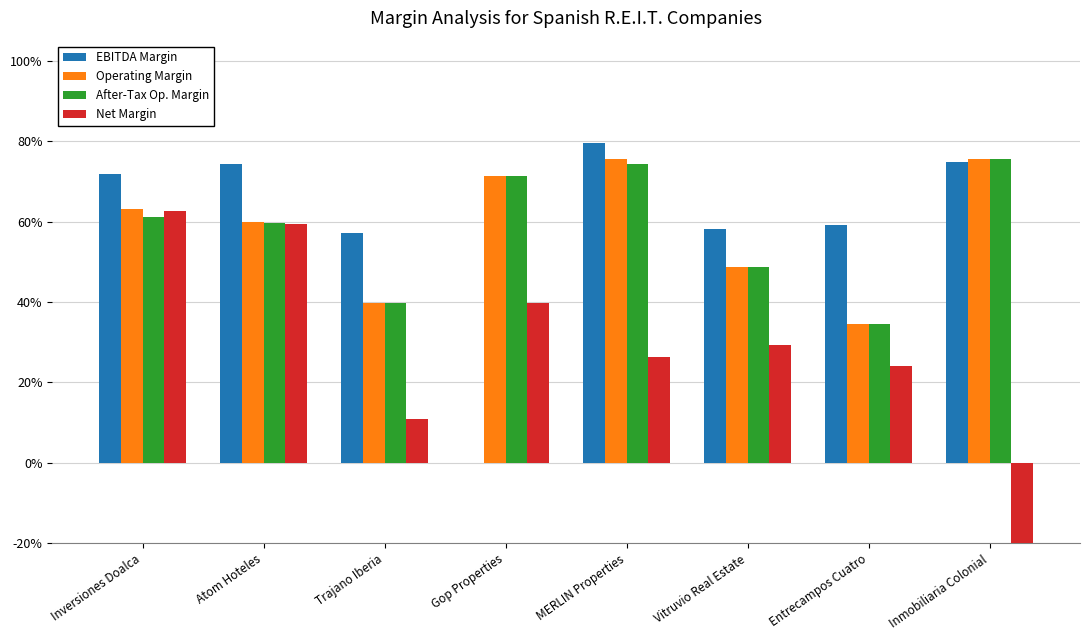

Which category has the highest value across all series?

MERLIN Properties